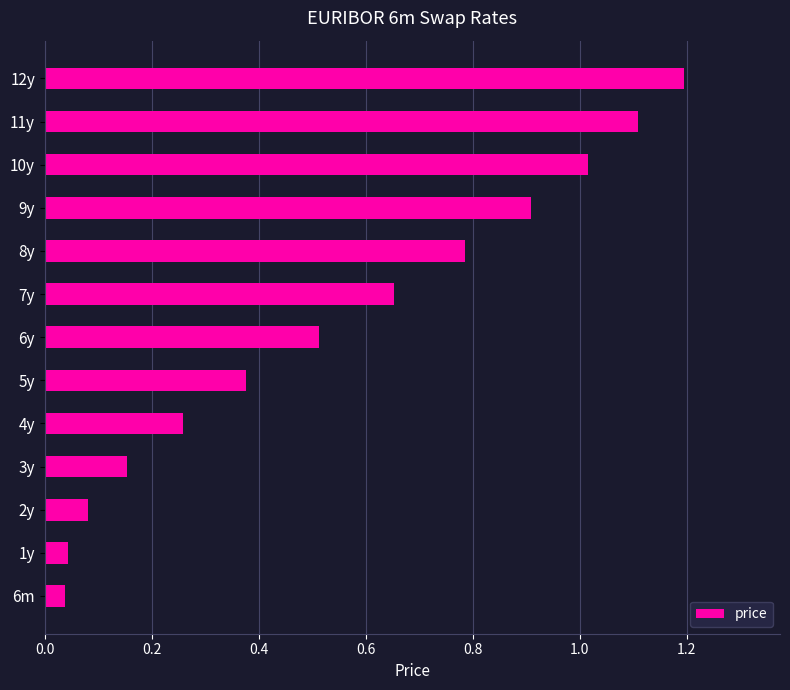

True or false: the data shows 0.1 at 3y.

False